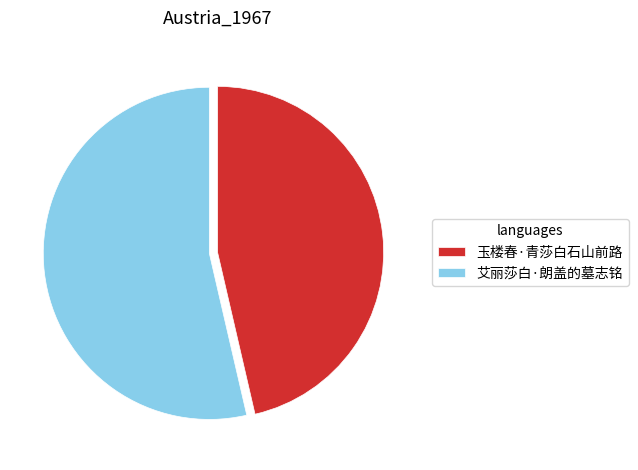

Which slice is the largest?

艾丽莎白·朗盖的墓志铭